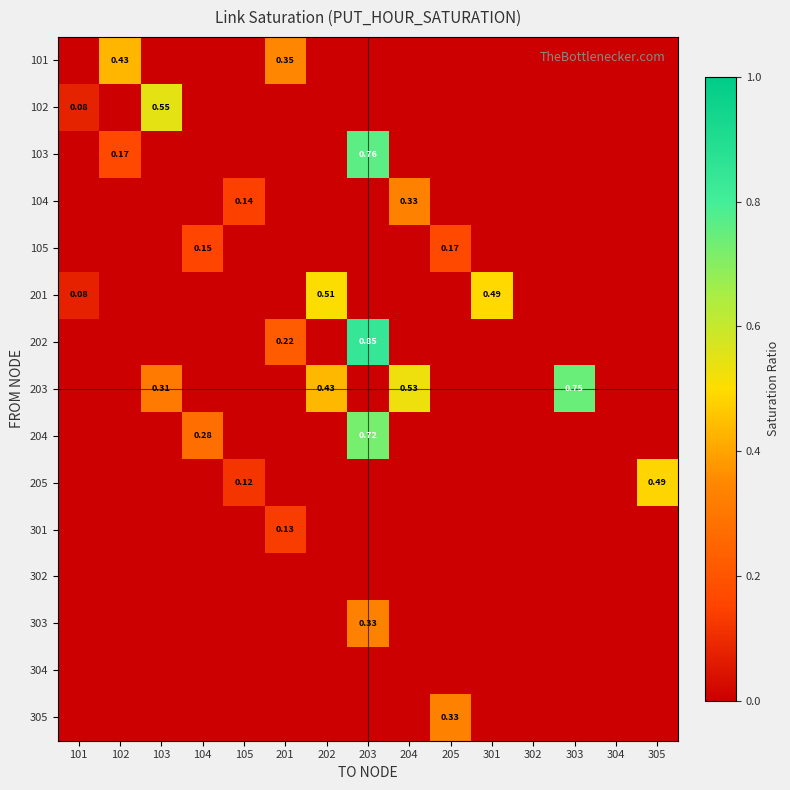

At how many categories does at least one series exceed 0?

13